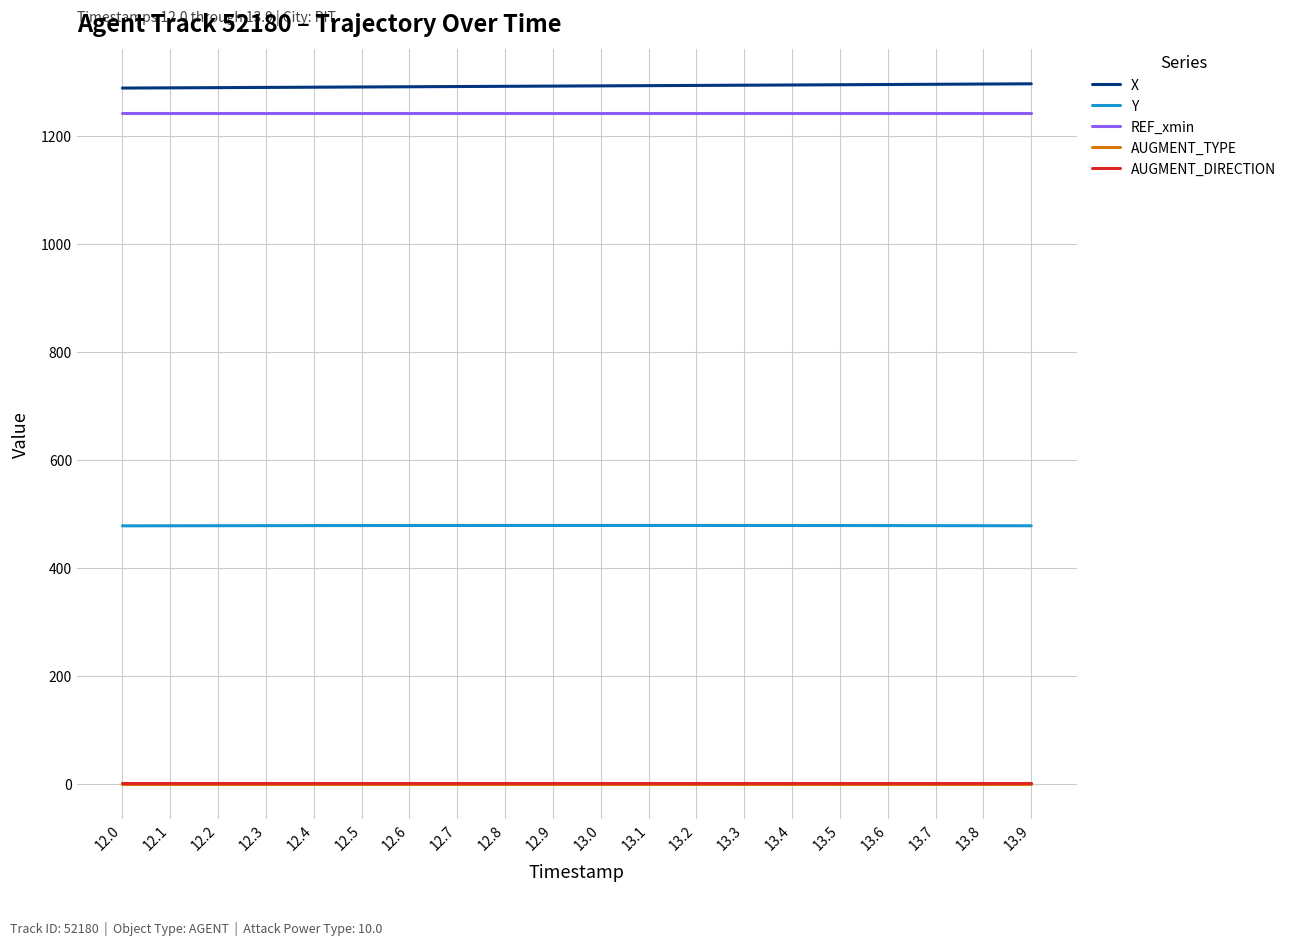

What is the greatest value displayed?

1296.4